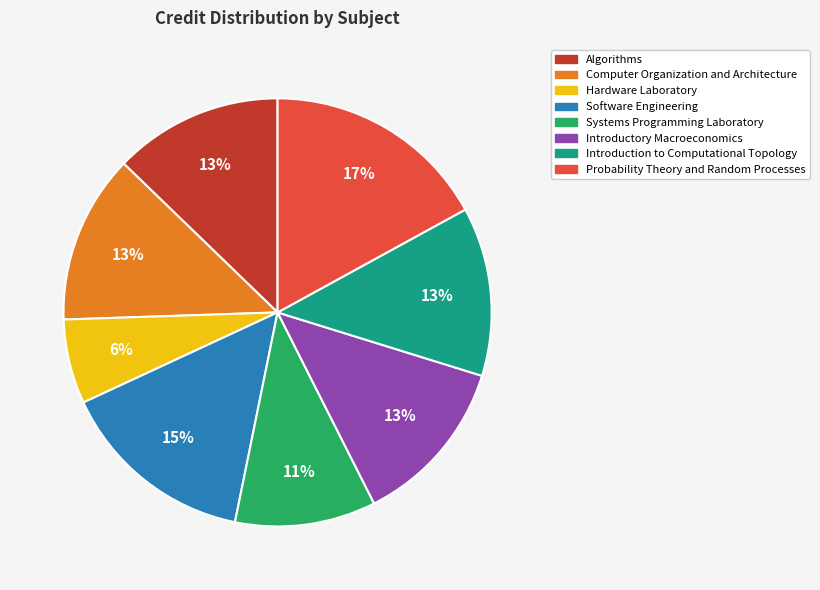

Count the number of slices in the pie.

8